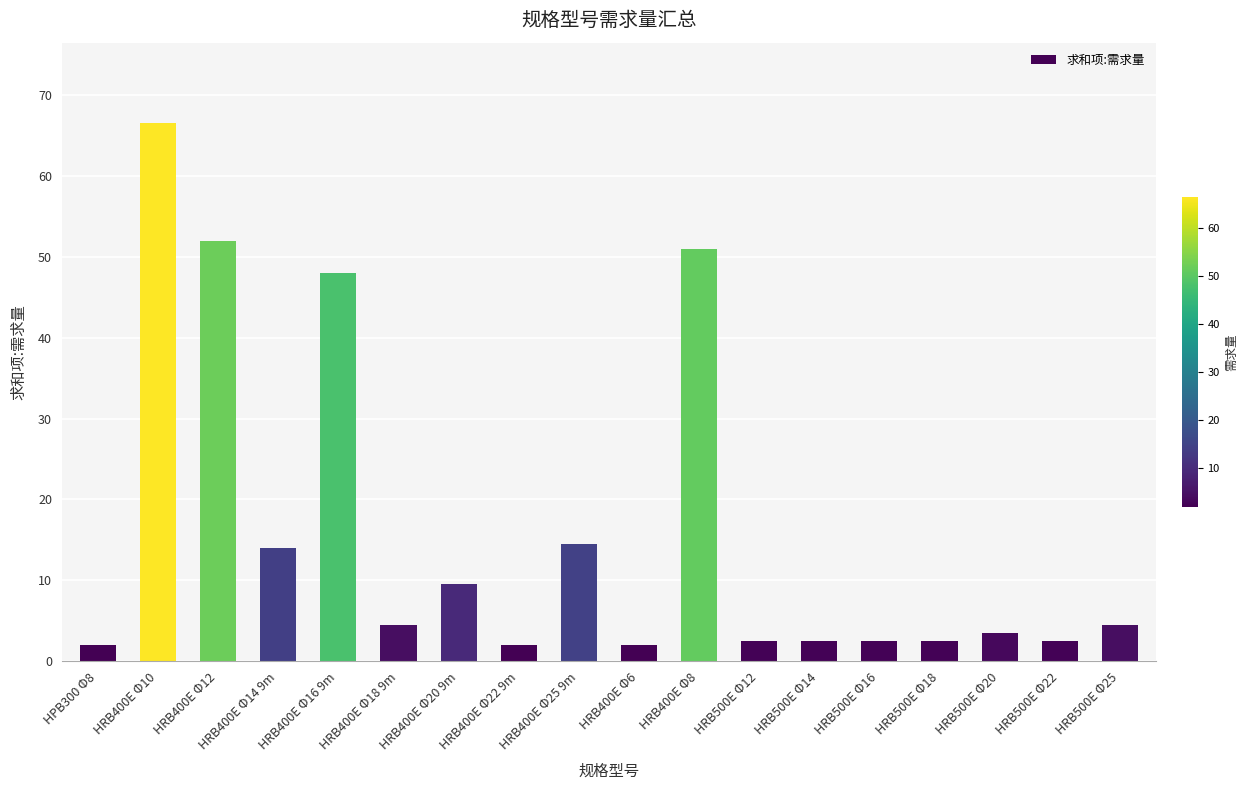

What is the average value?

15.9